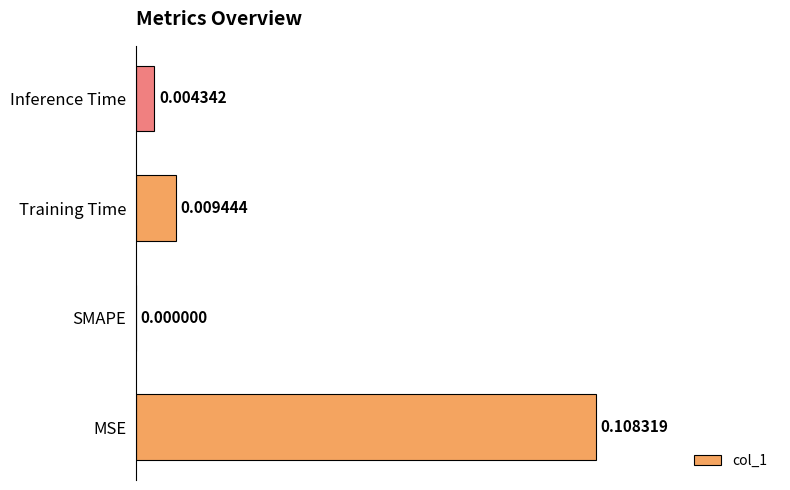

Which has a higher value, Inference Time or SMAPE?

Inference Time